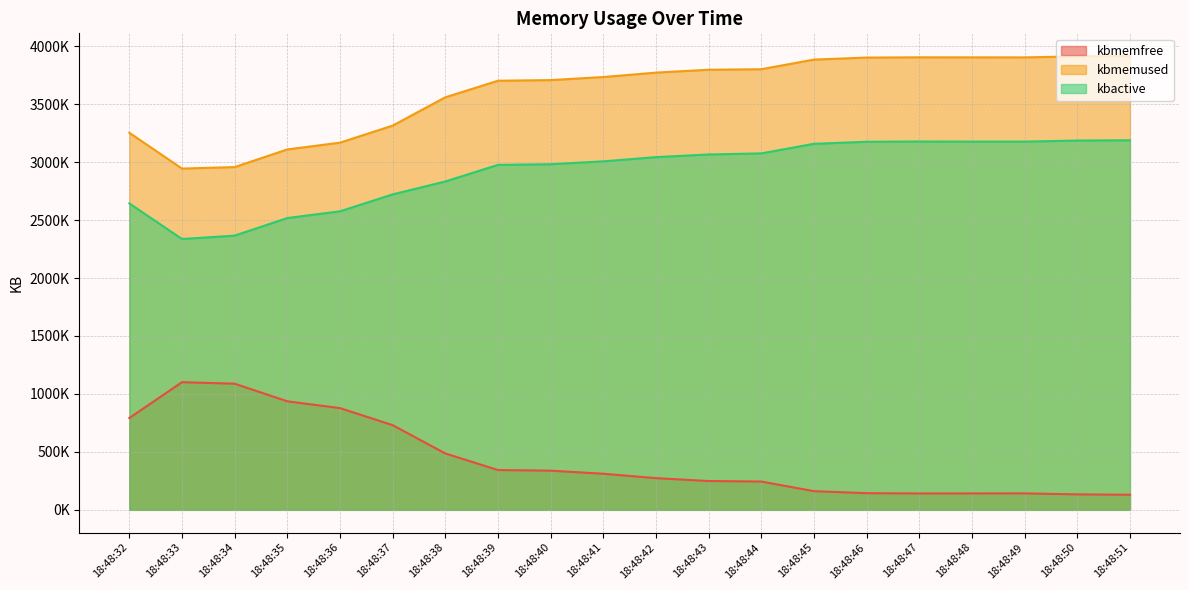

In kbmemused, how many points are higher than both neighbors (excluding endpoints)?

1